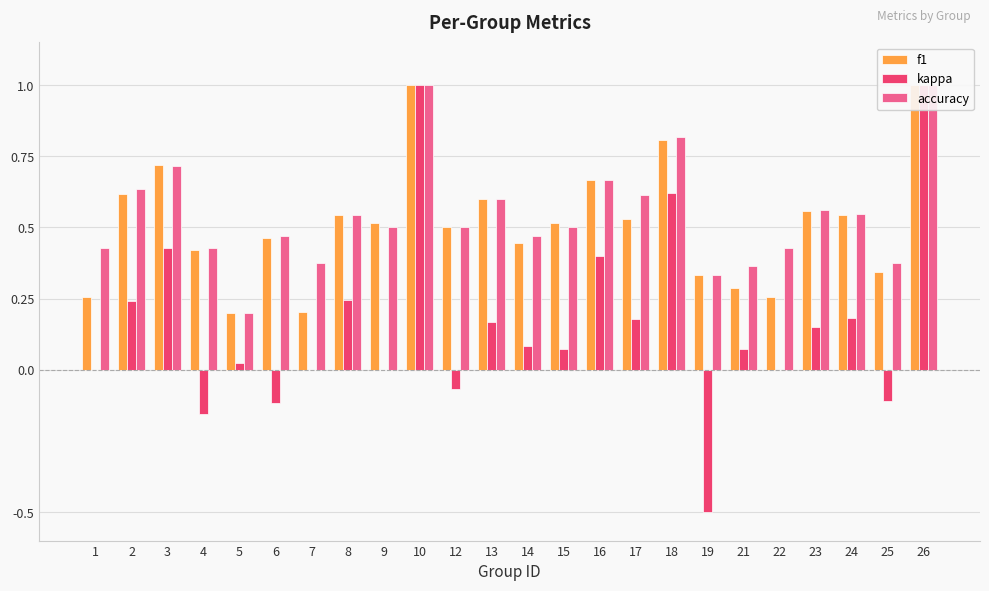

Which label corresponds to the largest value in the chart?

10